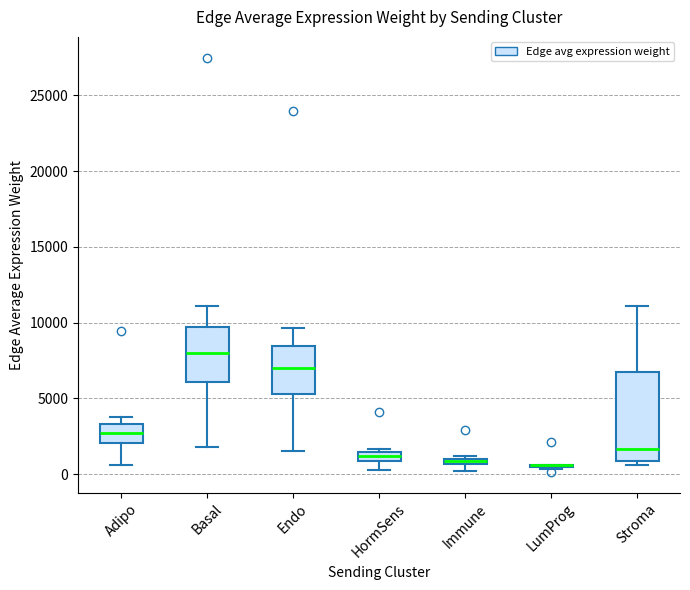

Where does the lower whisker of the box for Basal end on the y-axis? The values are not printed on the chart, so give them approximately, as read against the axis.

2000